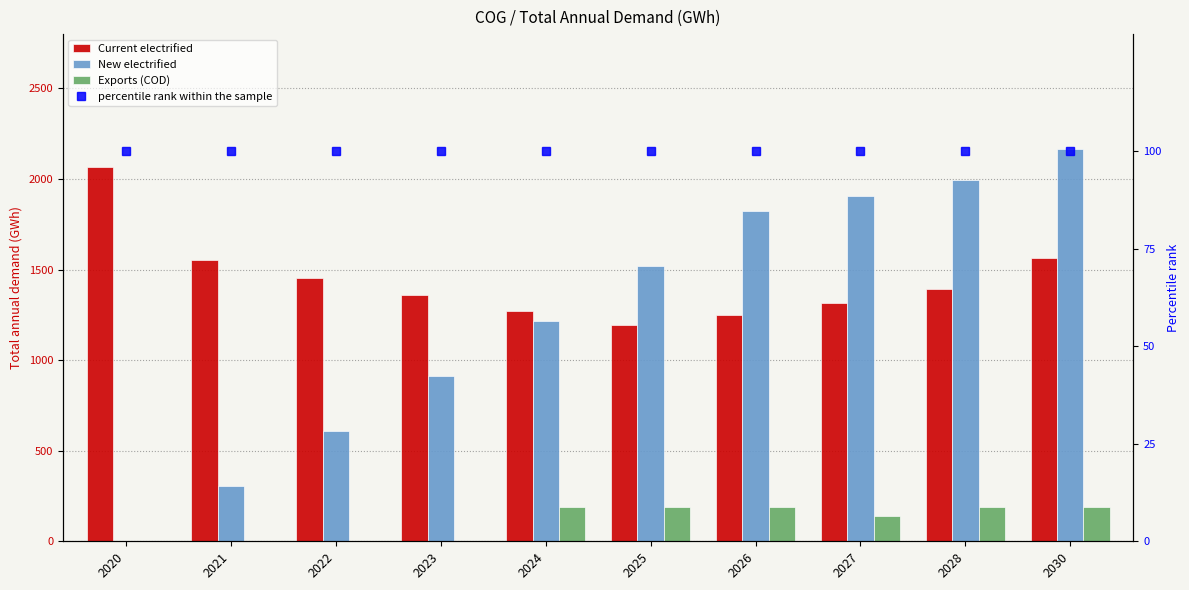

Is it true that New electrified equals 1537.0 at 2023?

False